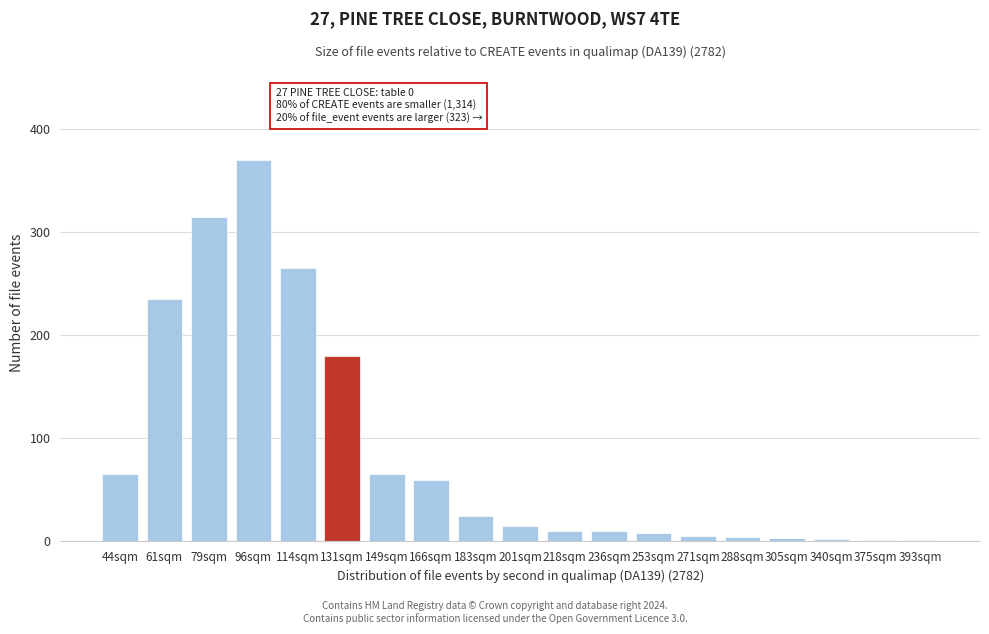

What is the maximum value shown in the chart?

370